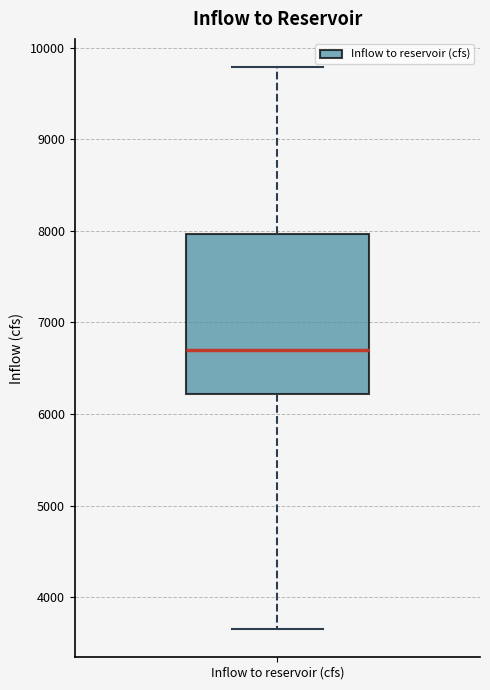

Read this box plot against the y-axis: the position of the median line, the range covered by the box, and the ends of both whiskers. The values are not printed on the chart, so give them approximately, as read against the axis.

median 6700, box 6200 to 8000, whiskers 3700 to 9800